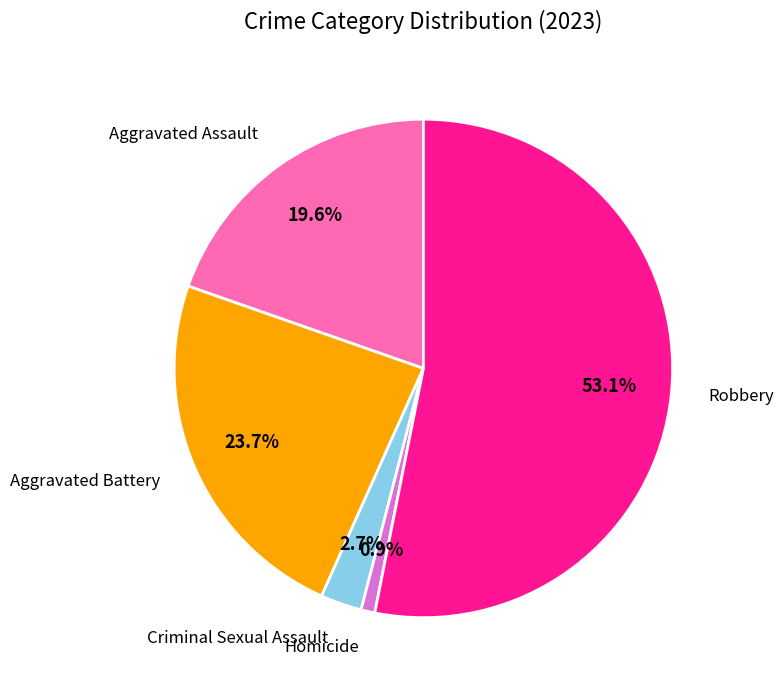

Is there any slice that represents more than half of the pie?

Yes